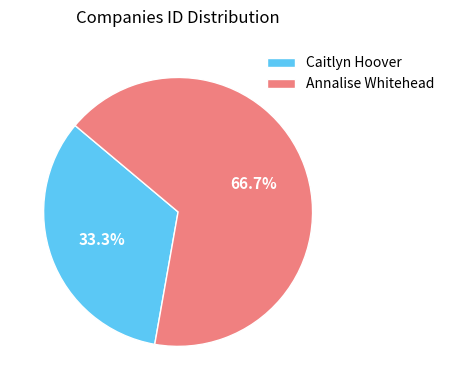

Which category has the smallest portion of the pie?

Caitlyn Hoover